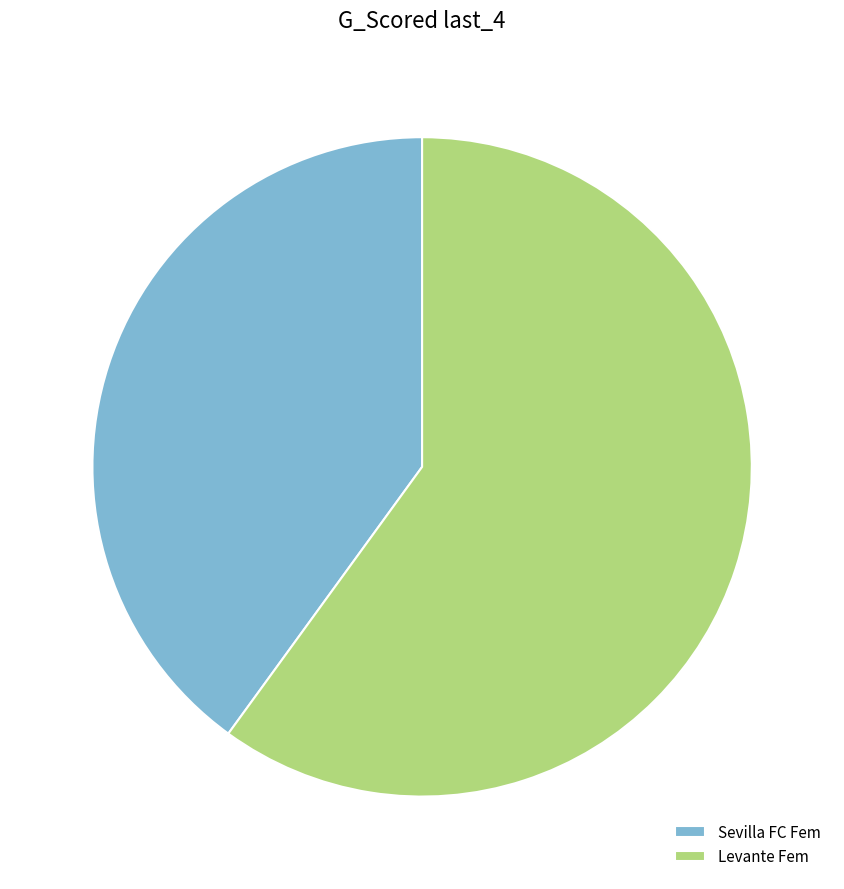

What is the smallest slice in the pie chart?

Sevilla FC Fem